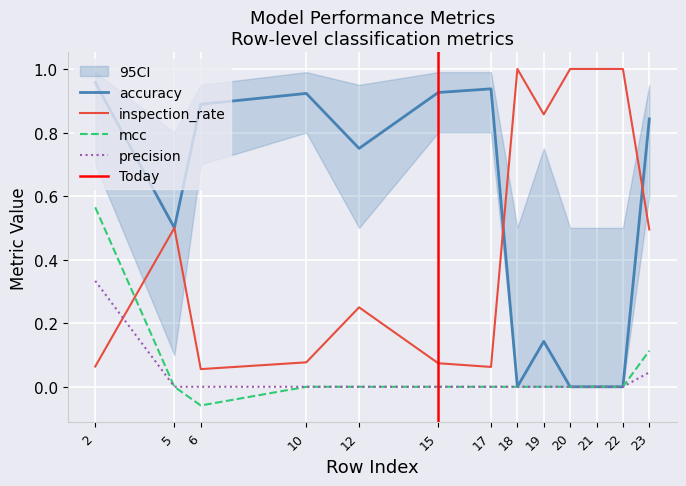

What is the difference between the maximum and minimum values in the mcc series?

0.6